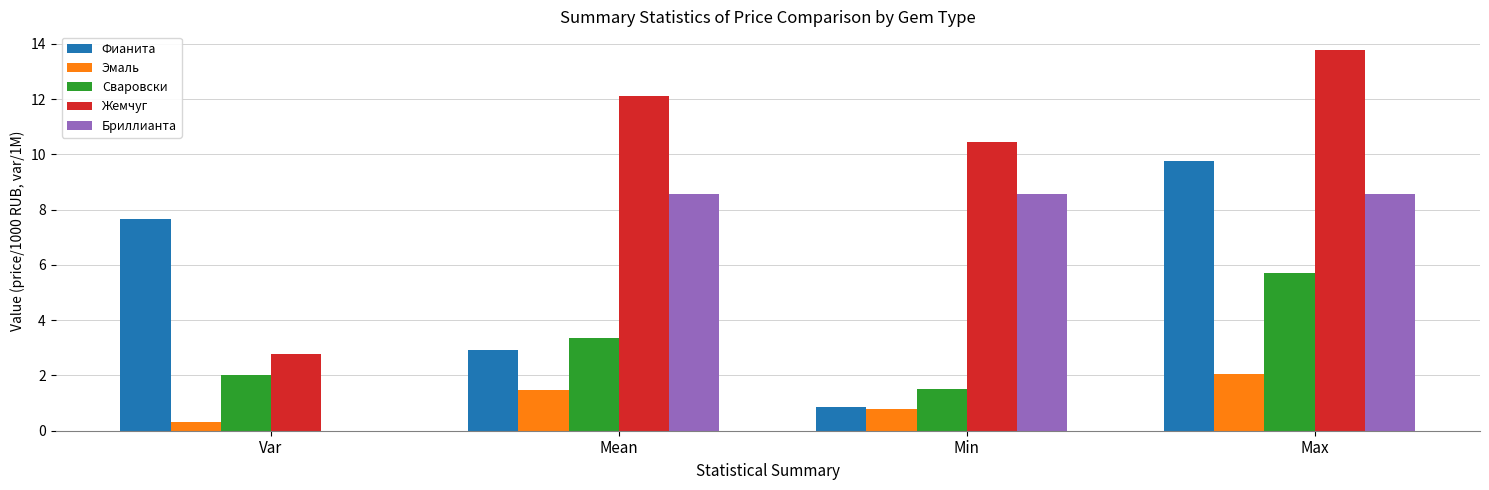

Which label corresponds to the largest value in the chart?

Max